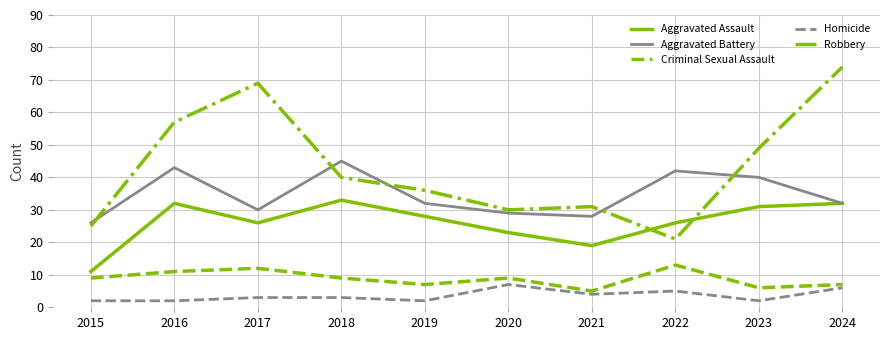

Reading left to right, what are all the values shown in this chart?

Aggravated Assault: 11	32	26	33	28	23	19	26	31	32
Aggravated Battery: 26	43	30	45	32	29	28	42	40	32
Criminal Sexual Assault: 9	11	12	9	7	9	5	13	6	7
Homicide: 2	2	3	3	2	7	4	5	2	6
Robbery: 25	57	69	40	36	30	31	21	49	74